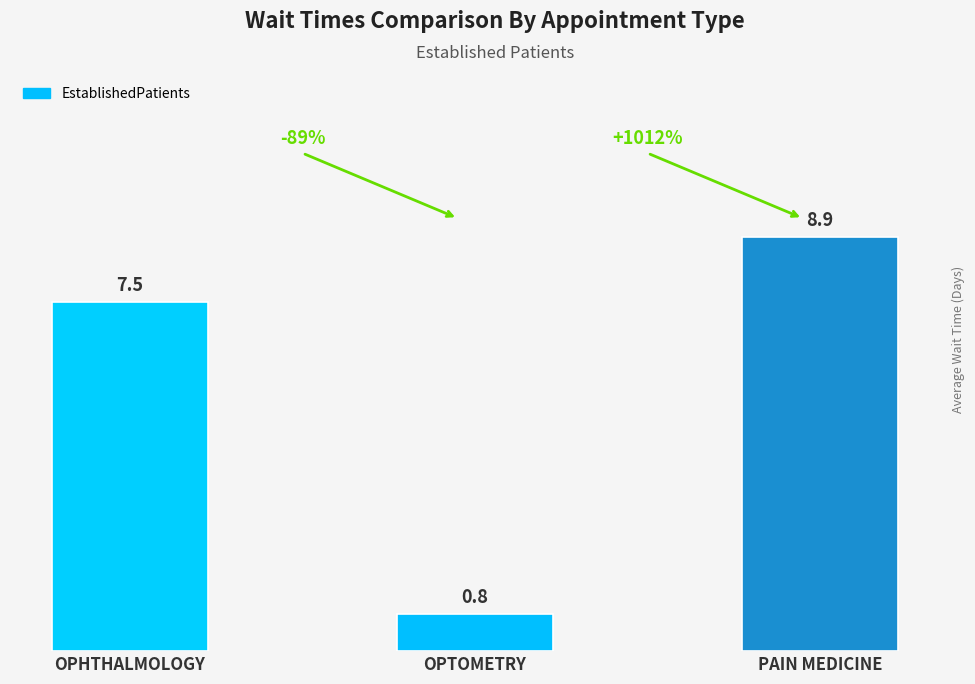

What position from the right is OPTOMETRY?

2